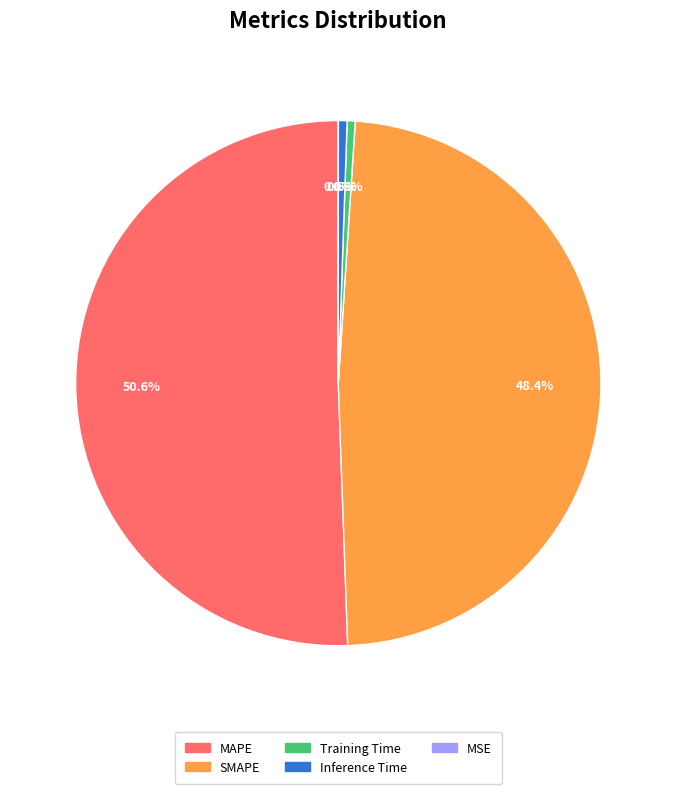

Which slice is the largest?

MAPE